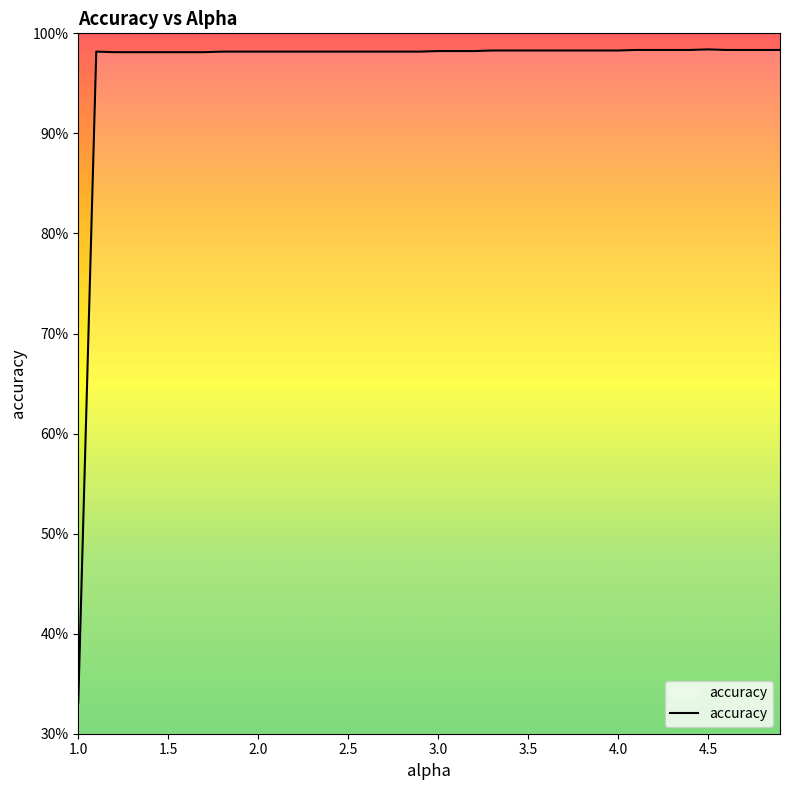

Reading left to right, transcribe all the data shown in this chart.

0.3	1.0	1.0	1.0	1.0	1.0	1.0	1.0	1.0	1.0	1.0	1.0	1.0	1.0	1.0	1.0	1.0	1.0	1.0	1.0	1.0	1.0	1.0	1.0	1.0	1.0	1.0	1.0	1.0	1.0	1.0	1.0	1.0	1.0	1.0	1.0	1.0	1.0	1.0	1.0